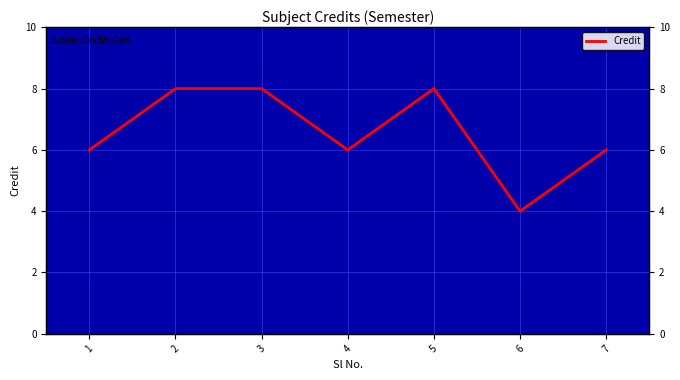

How many points are higher than both their immediate neighbors (excluding endpoints)?

1